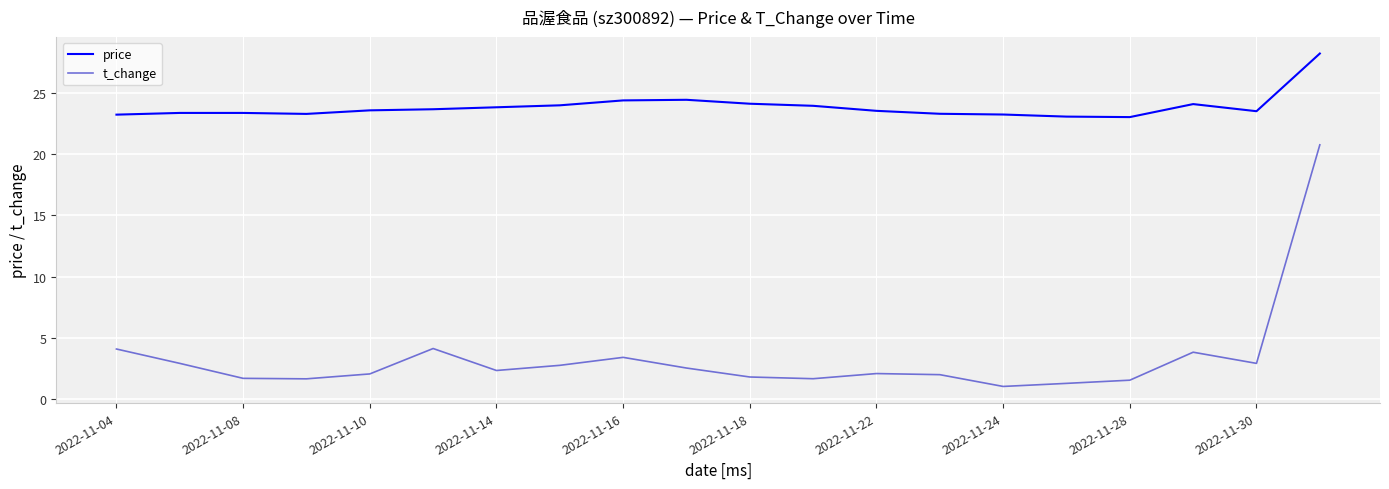

Which series has the largest total across all categories?

price